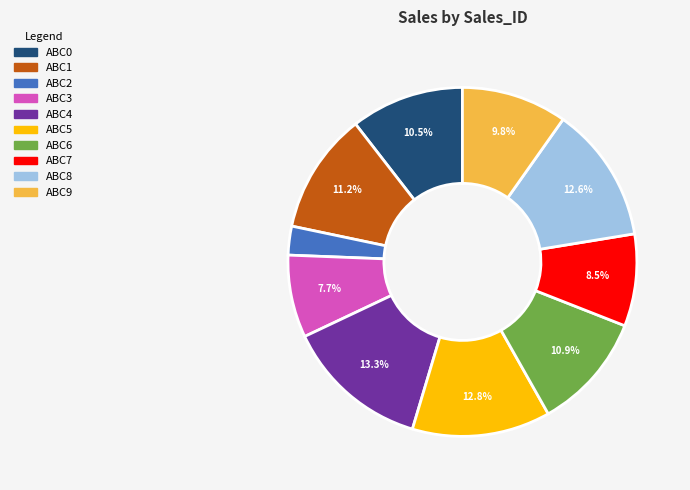

What percentage do ABC8 and ABC0 together represent?

23.1%